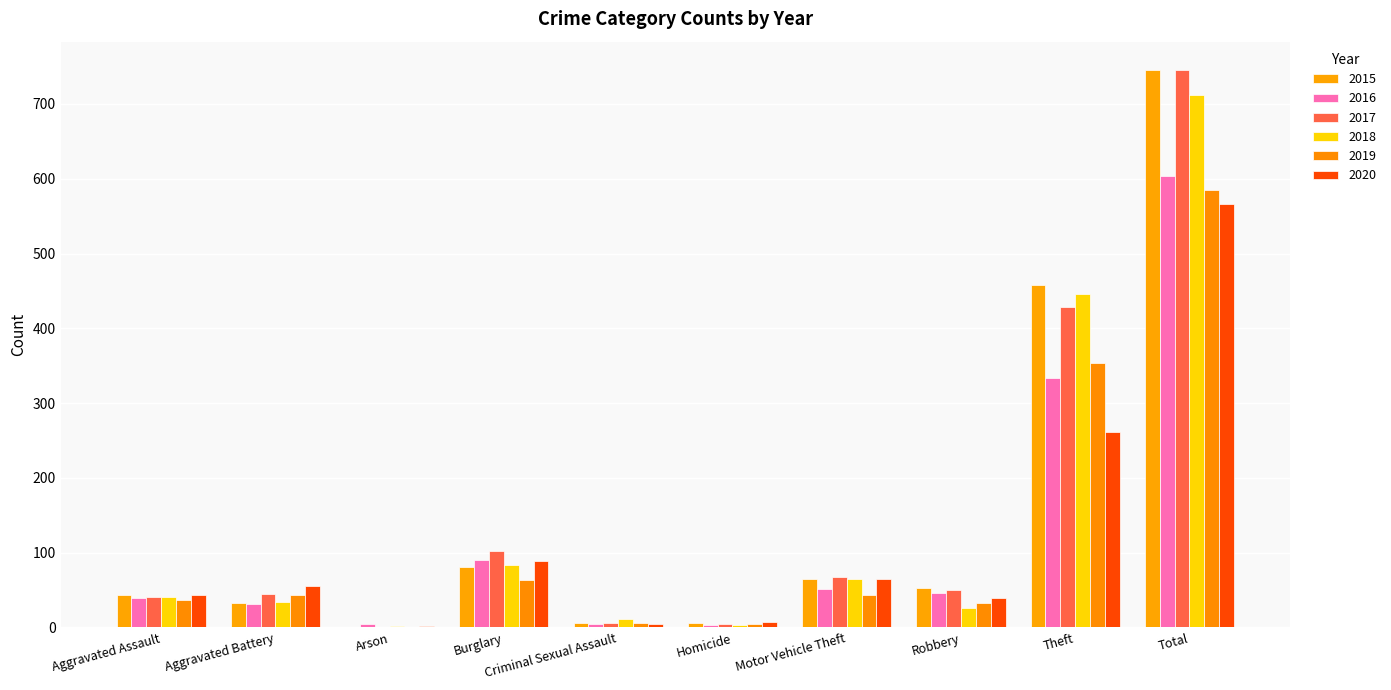

Reading right to left, transcribe all the data shown in this chart.

2015: 746	458	53	65	6	6	81	1	33	43
2016: 604	334	46	52	3	4	90	4	31	40
2017: 745	429	50	67	4	6	102	1	45	41
2018: 712	446	26	65	3	12	83	2	34	41
2019: 585	353	33	44	5	6	63	0	44	37
2020: 566	262	39	65	7	4	89	2	55	43